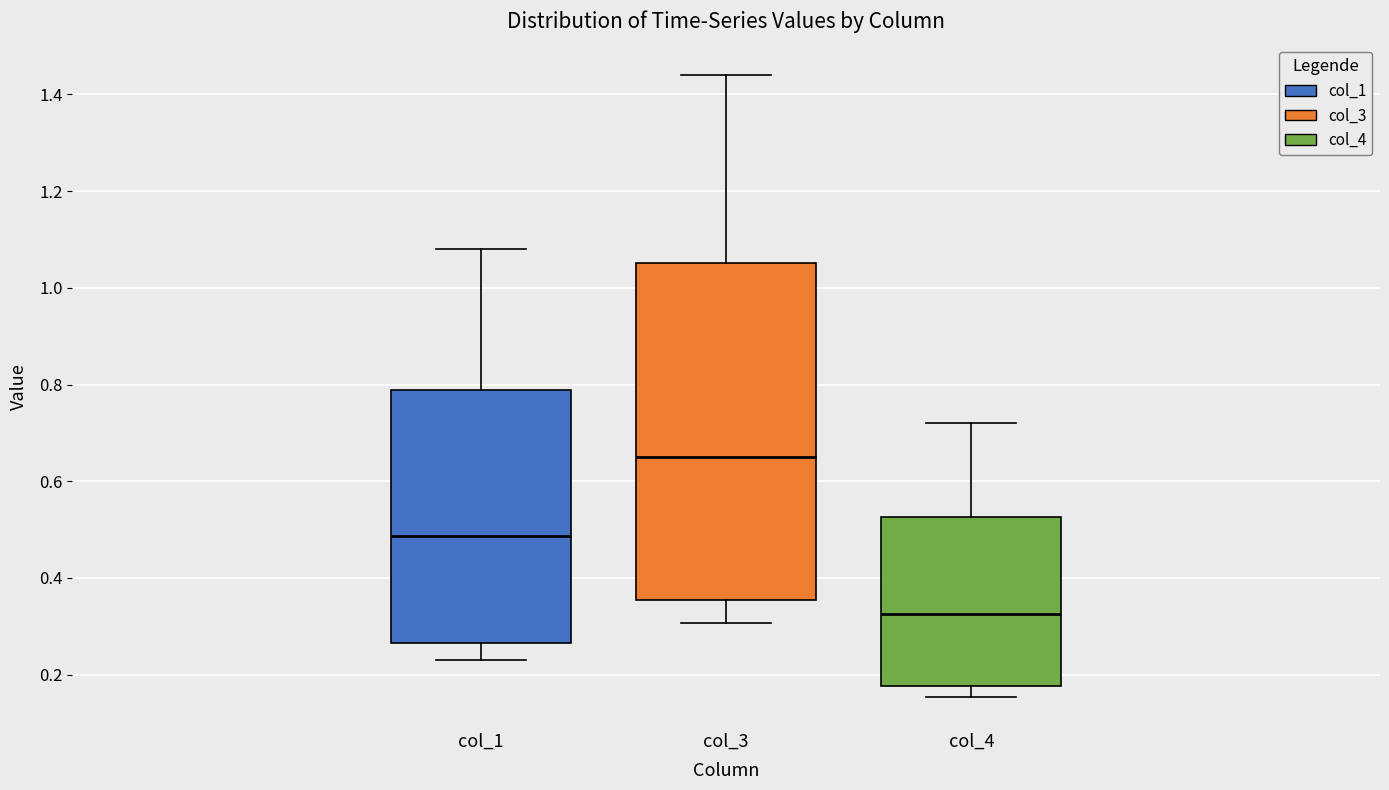

Reading left to right, transcribe this box plot: for each box, give where its median line is, the range the box spans, and where its two whiskers end, as read against the y-axis. The values are not printed on the chart, so give them approximately, as read against the axis.

col_1: median 0.48, box 0.26 to 0.78, whiskers 0.24 to 1.08
col_3: median 0.66, box 0.36 to 1.06, whiskers 0.30 to 1.44
col_4: median 0.32, box 0.18 to 0.52, whiskers 0.16 to 0.72